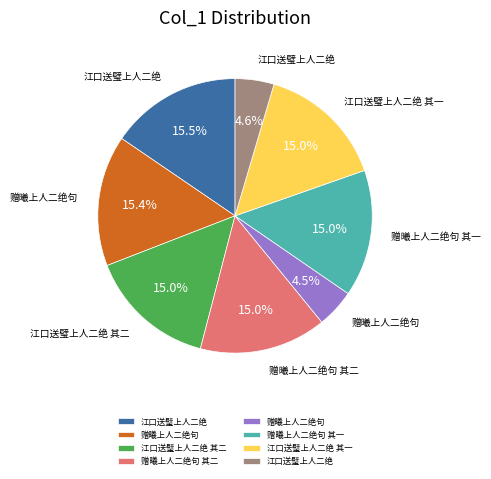

Is there any slice that represents more than half of the pie?

No